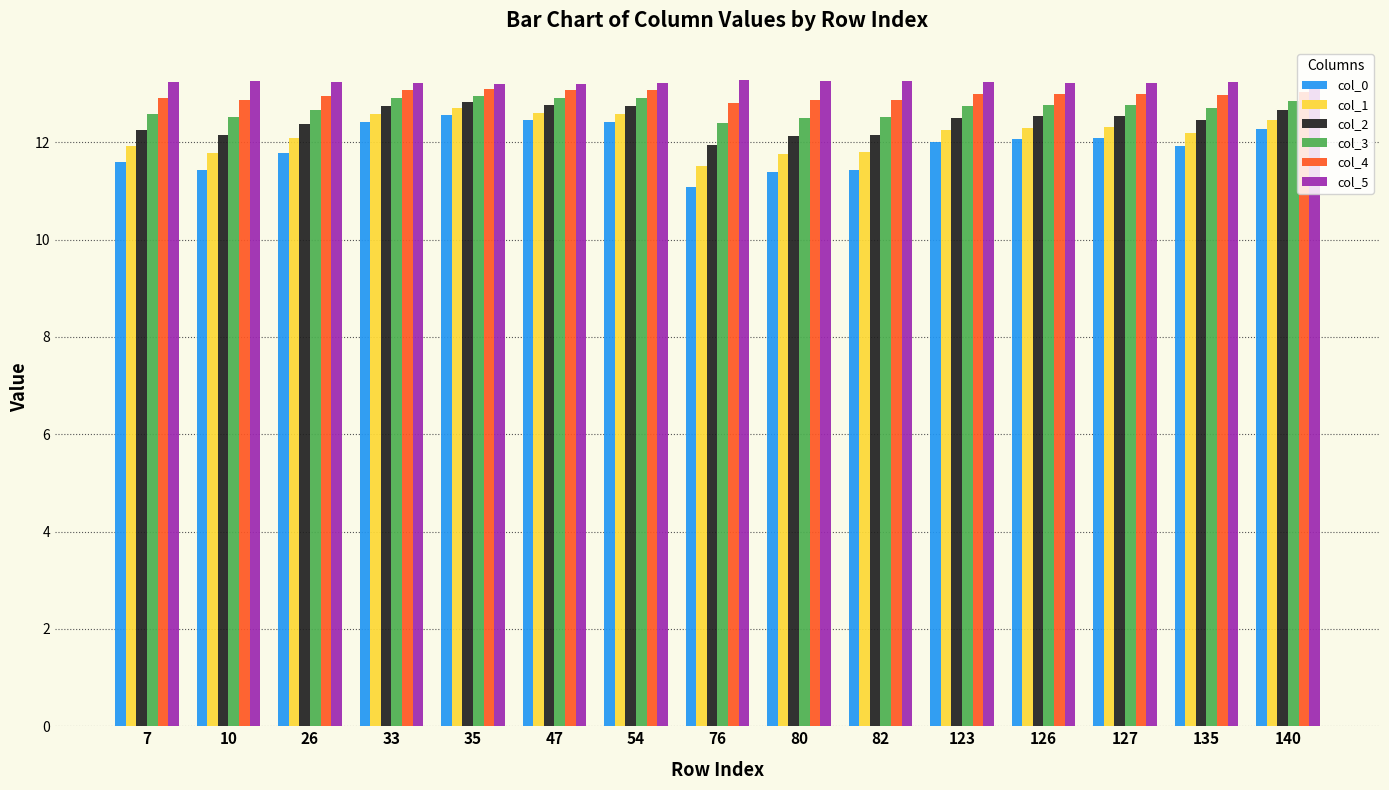

What is the greatest value displayed?

13.3